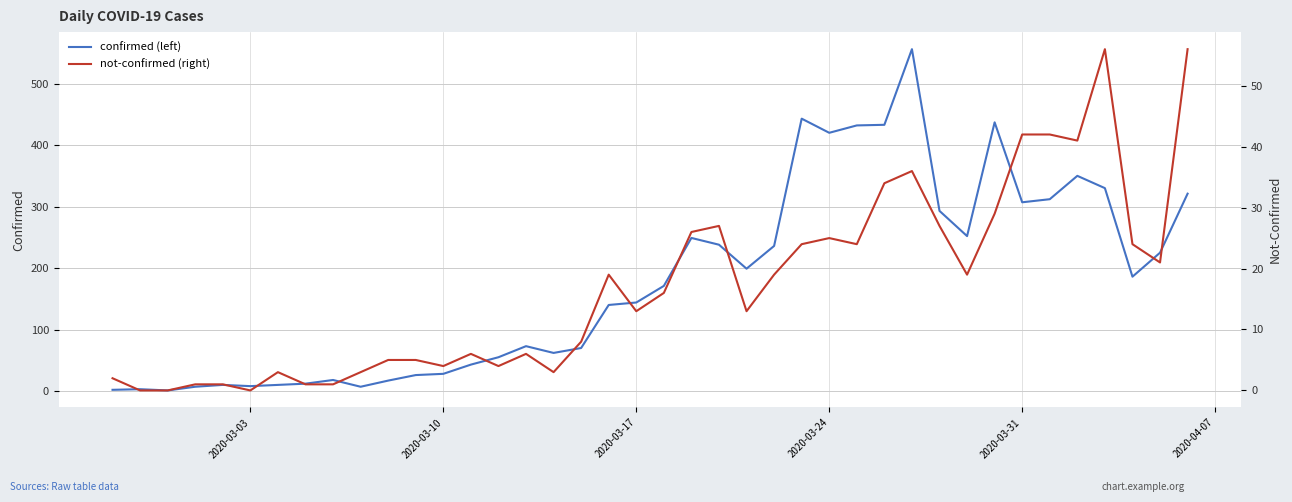

Rank the series by their average value, from highest to lowest.

confirmed (left), not-confirmed (right)